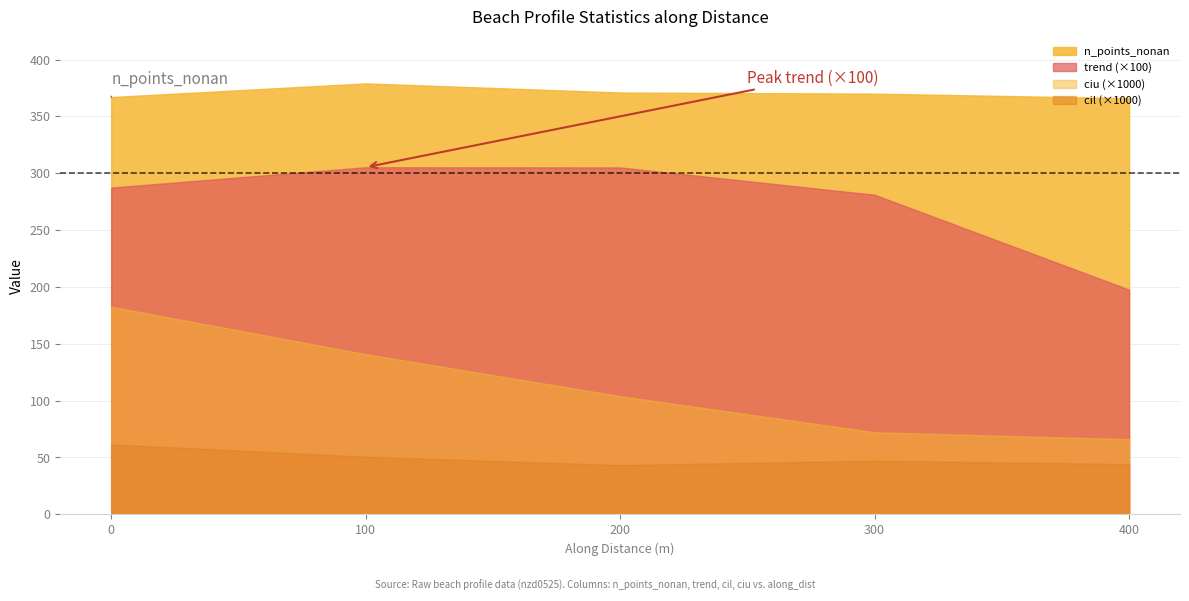

What is the difference between the trend (×100) values at 300 and 400?

83.5